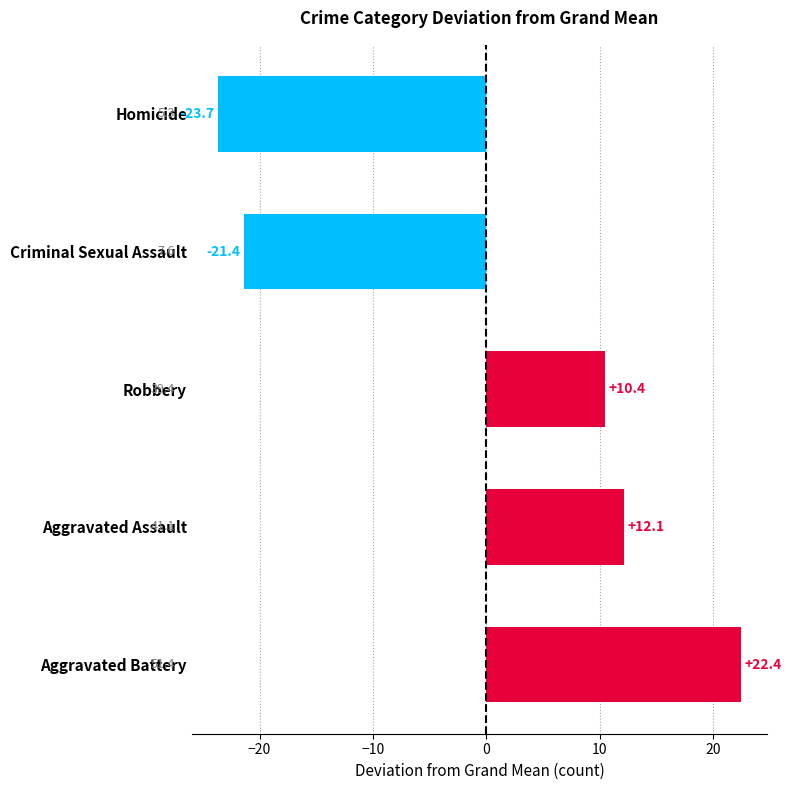

Read the value at Criminal Sexual Assault.

-21.4